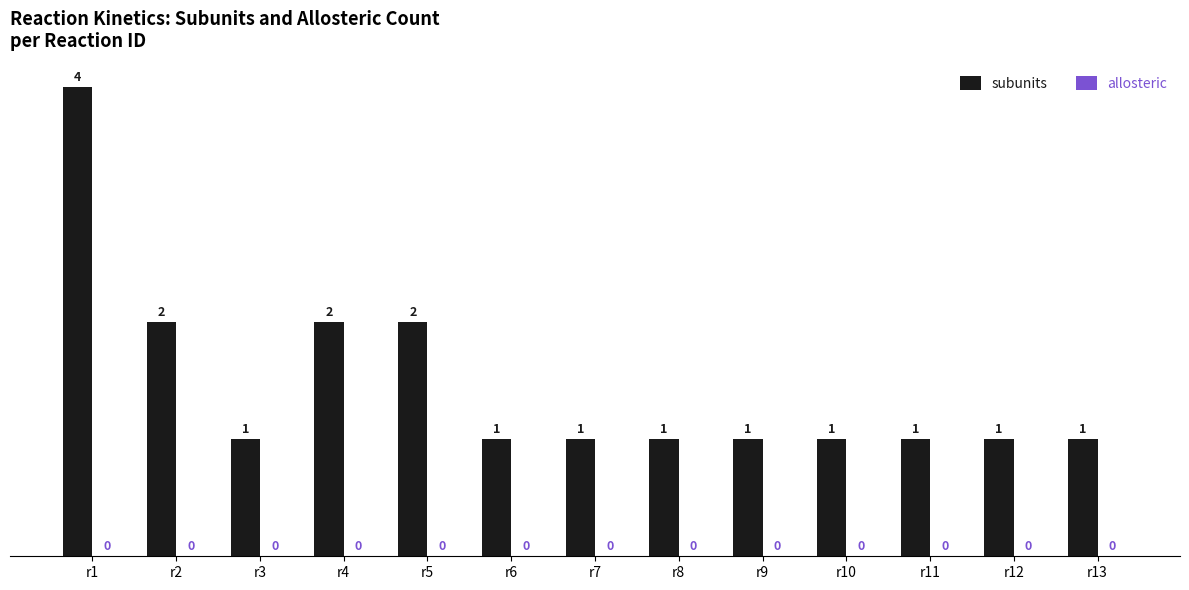

At which category does the chart reach its peak across all series?

r1